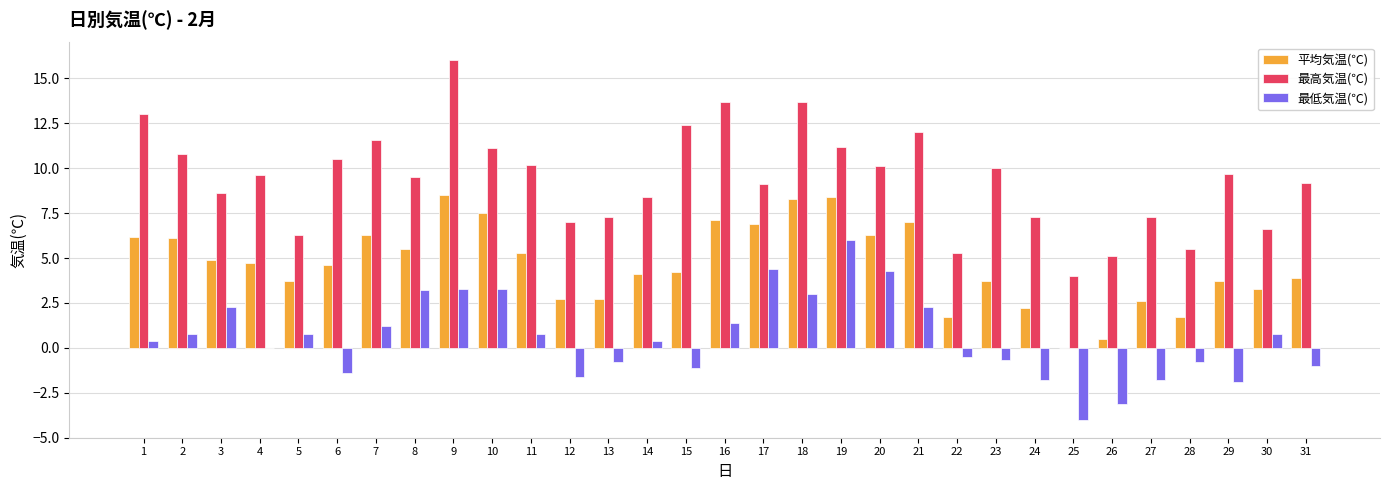

Which category has the highest value in the 最低気温(℃) series?

19